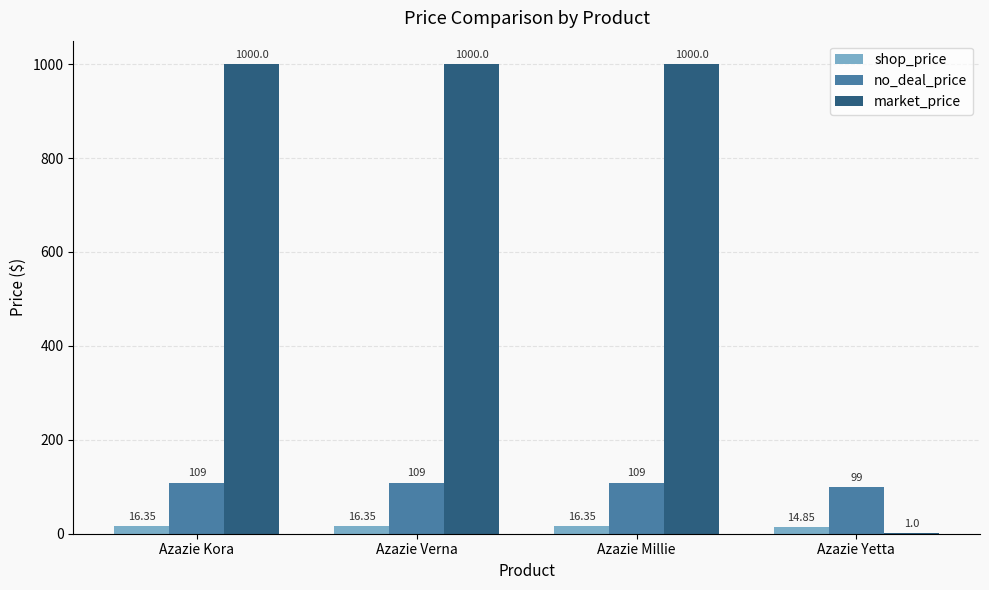

What are all the series names shown in the legend?

shop_price, no_deal_price, market_price